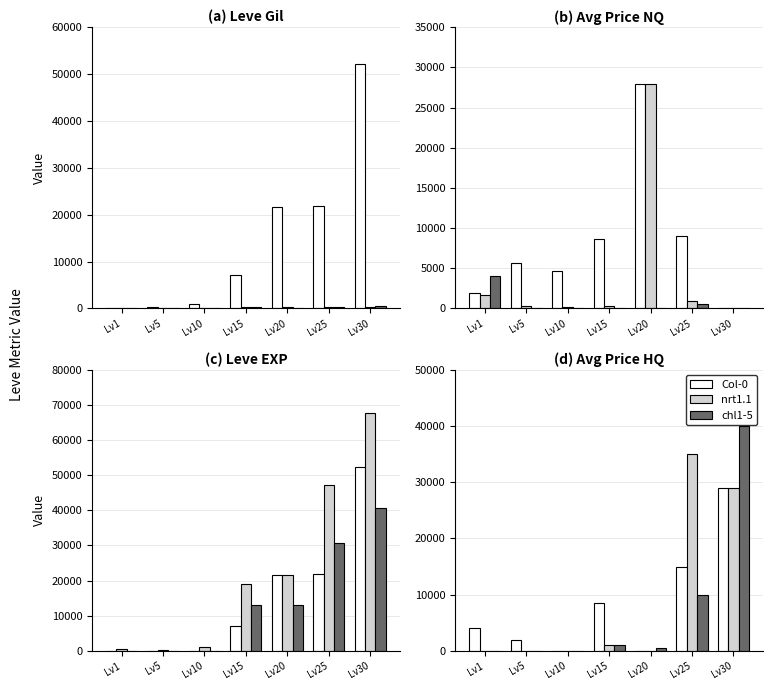

How many series are shown in this chart?

3